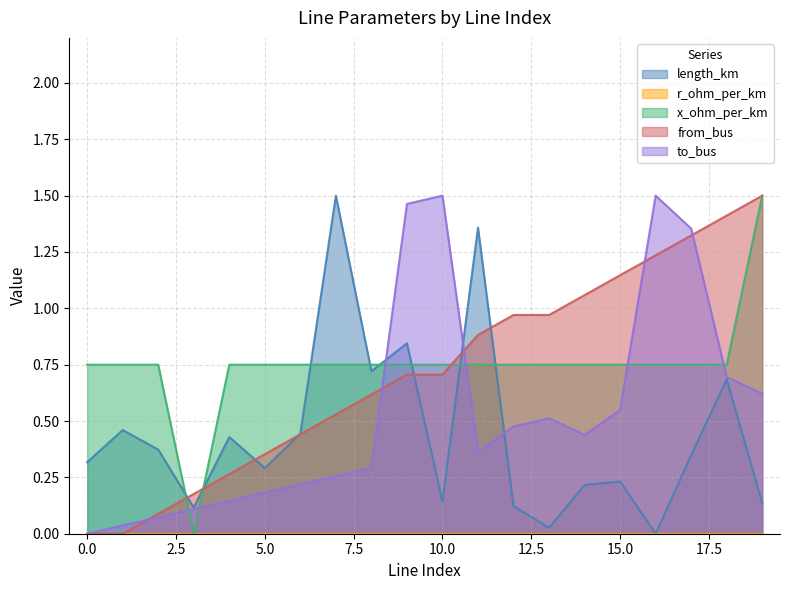

What is the difference between the highest and lowest values at 14?

0.8